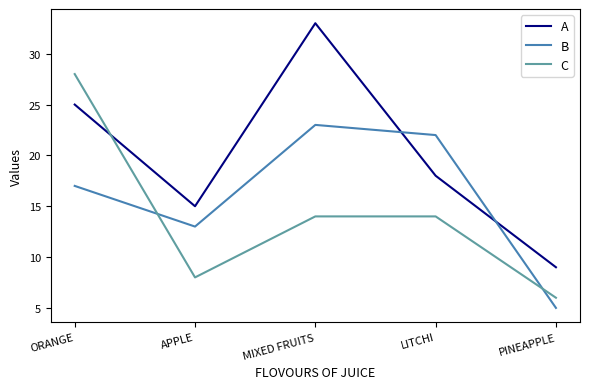

In C, how many points are lower than both neighbors (excluding endpoints)?

1